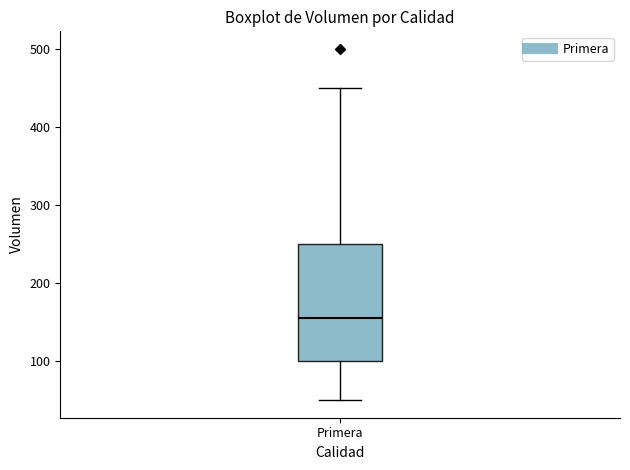

Read this box plot against the y-axis: the position of the median line, the range covered by the box, and the ends of both whiskers. The values are not printed on the chart, so give them approximately, as read against the axis.

median 160, box 100 to 250, whiskers 50 to 450